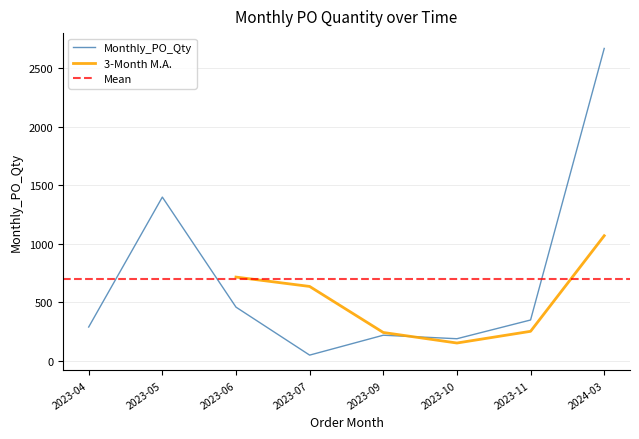

Which category has the lowest value across all series?

2023-07